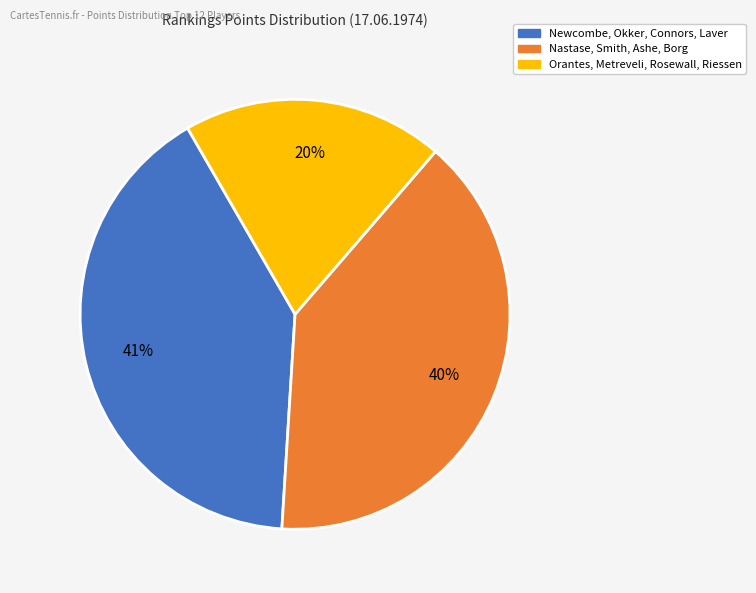

To the nearest percent, what is the difference between the largest and smallest slice percentages?

21%